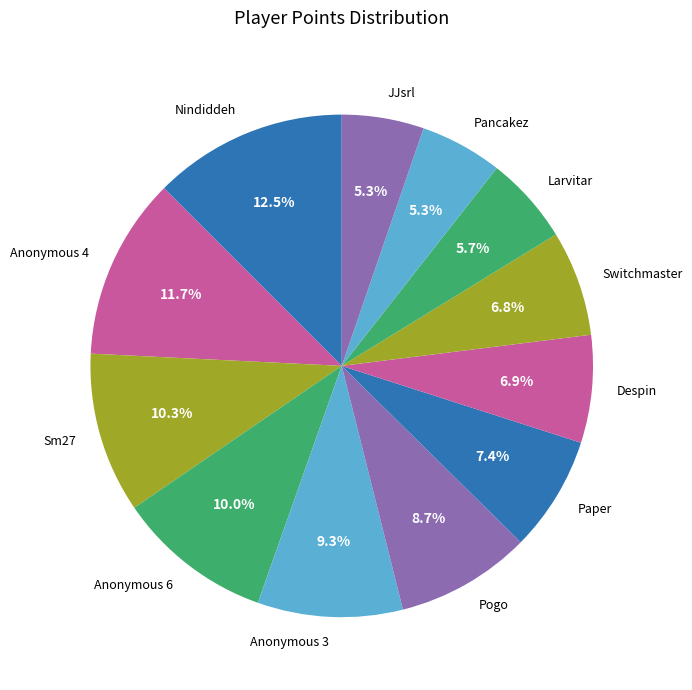

Is Anonymous 6 the majority of the pie?

No